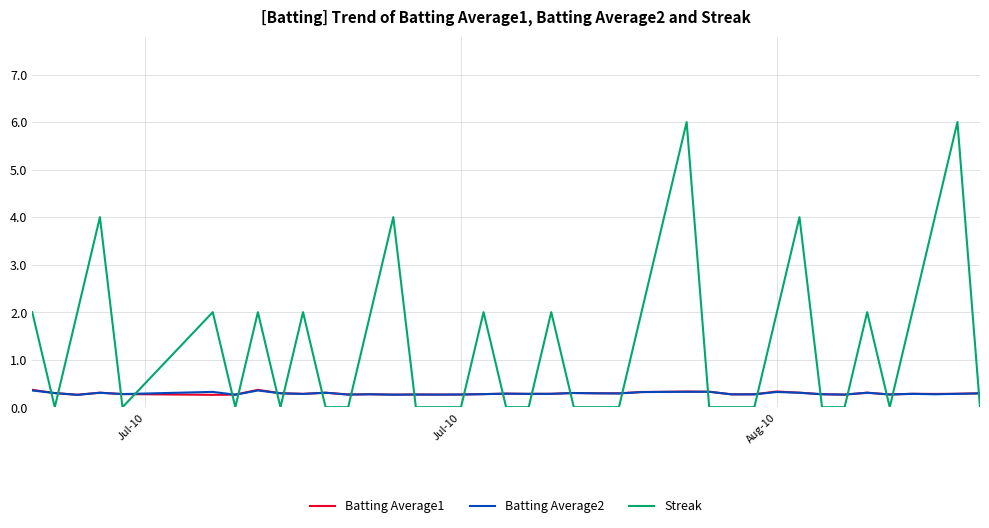

True or false: Batting Average1 and Streak cross at least once.

True